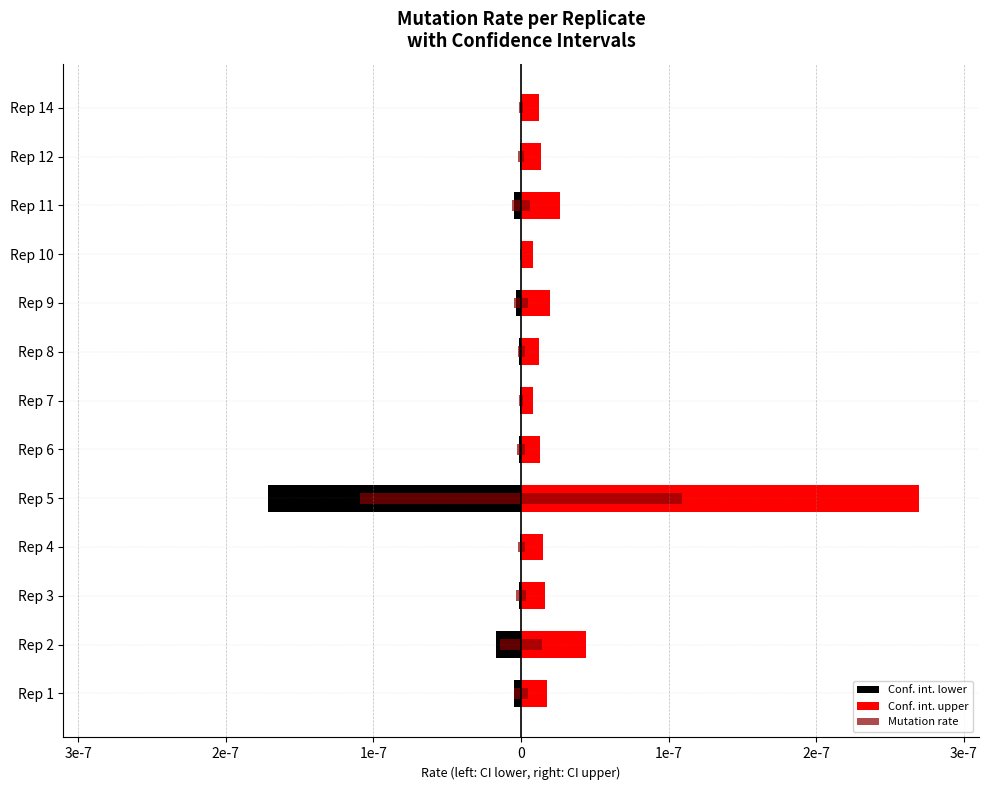

Is it true that Conf. int. upper equals 0.9 at 4e-7?

False